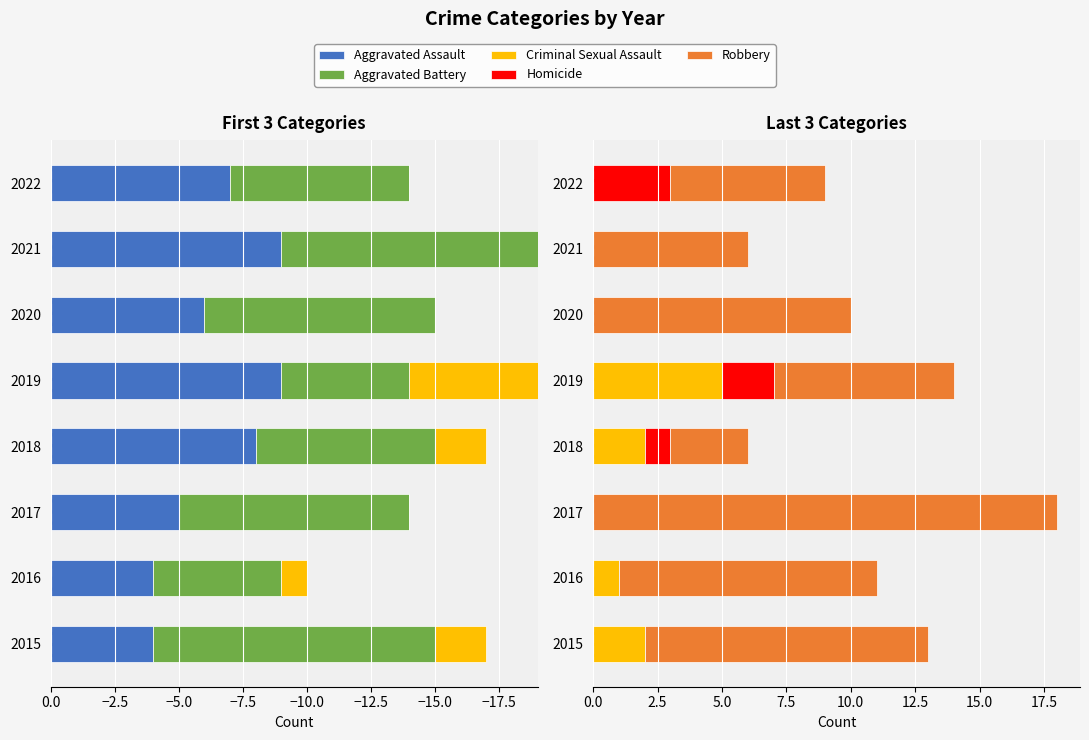

Which series has the largest total across all categories?

Robbery